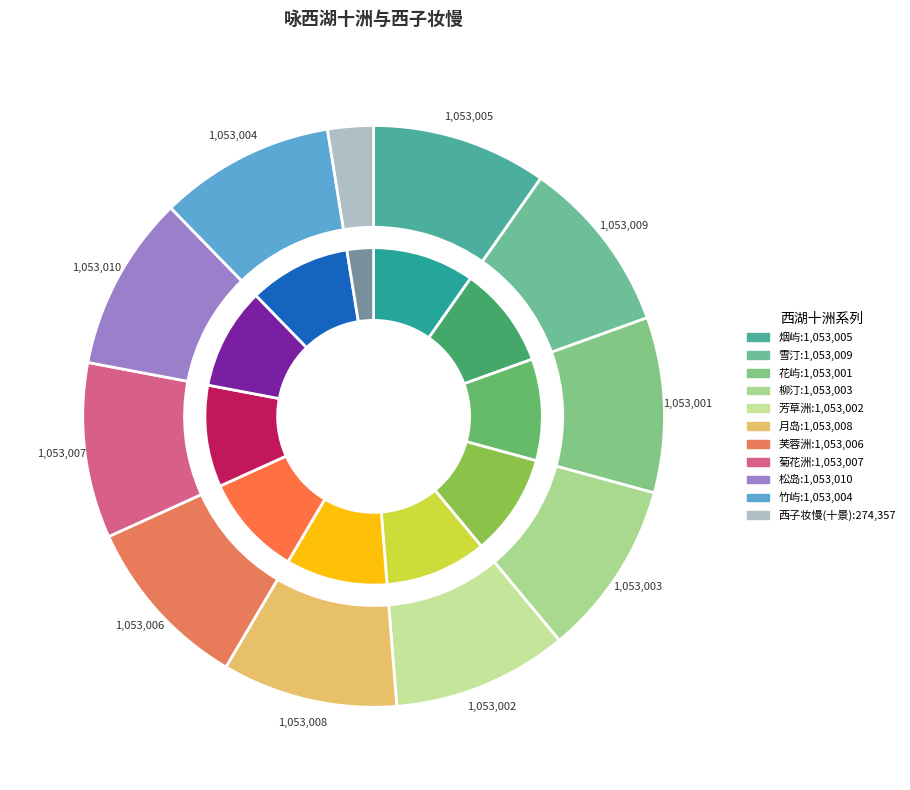

Is it true that 咏西湖十洲 竹屿 is 1% of the pie?

False